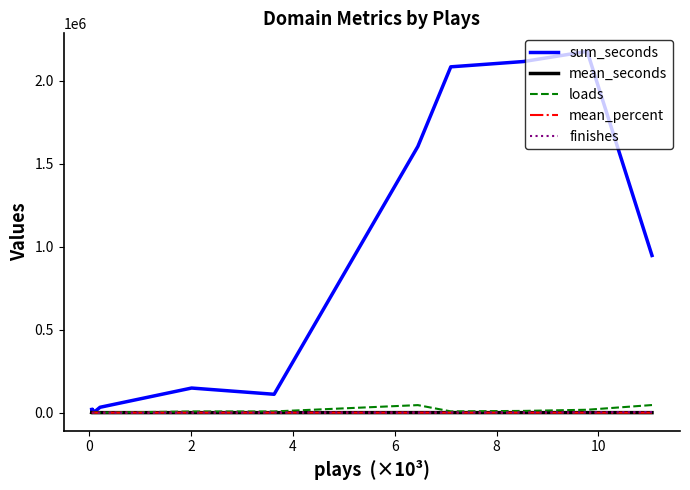

Where is the first local minimum for mean_seconds?

8